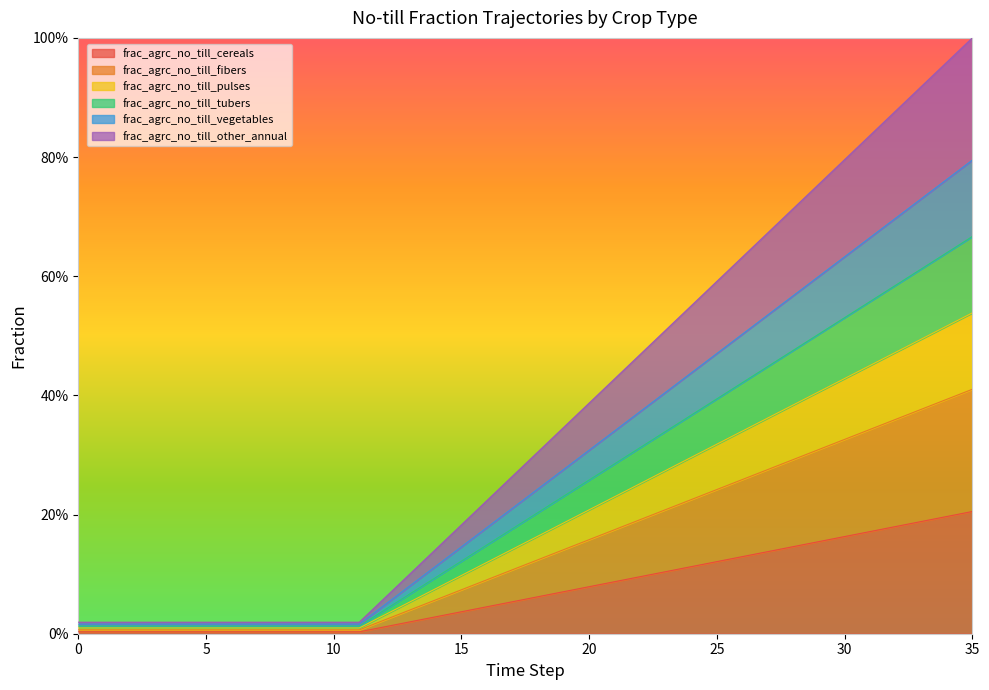

What is the value of the frac_agrc_no_till_pulses point at the 27th from the left?

0.3